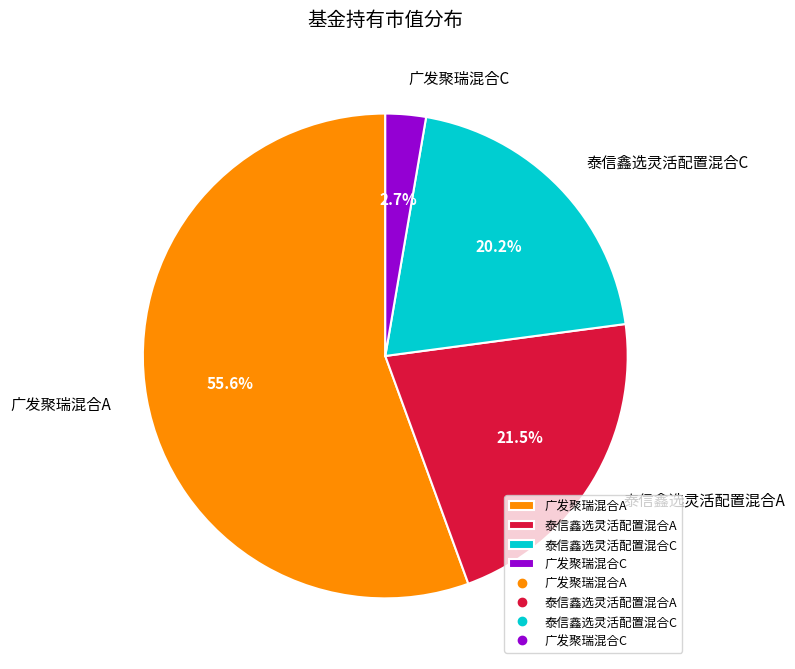

How many slices are in this pie chart?

4